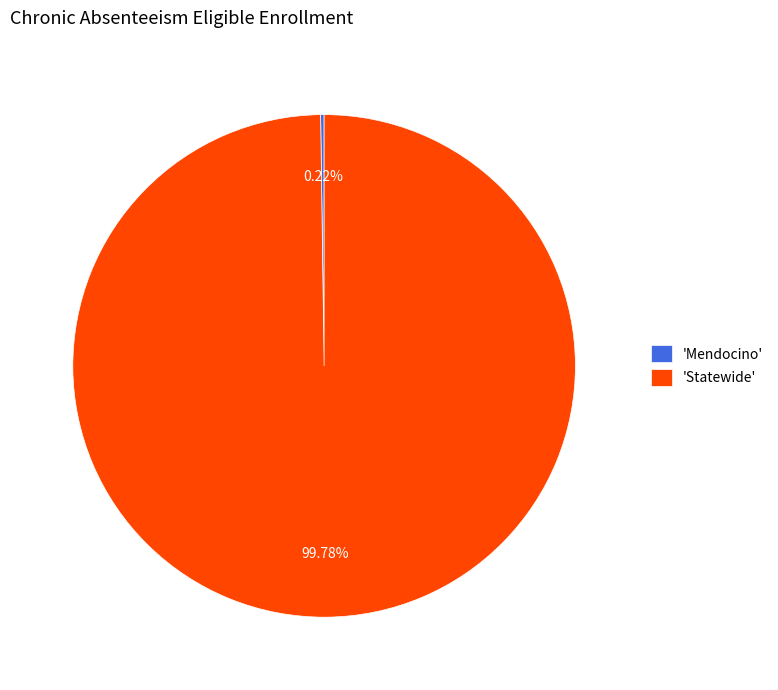

Which slice is the largest?

'Statewide'